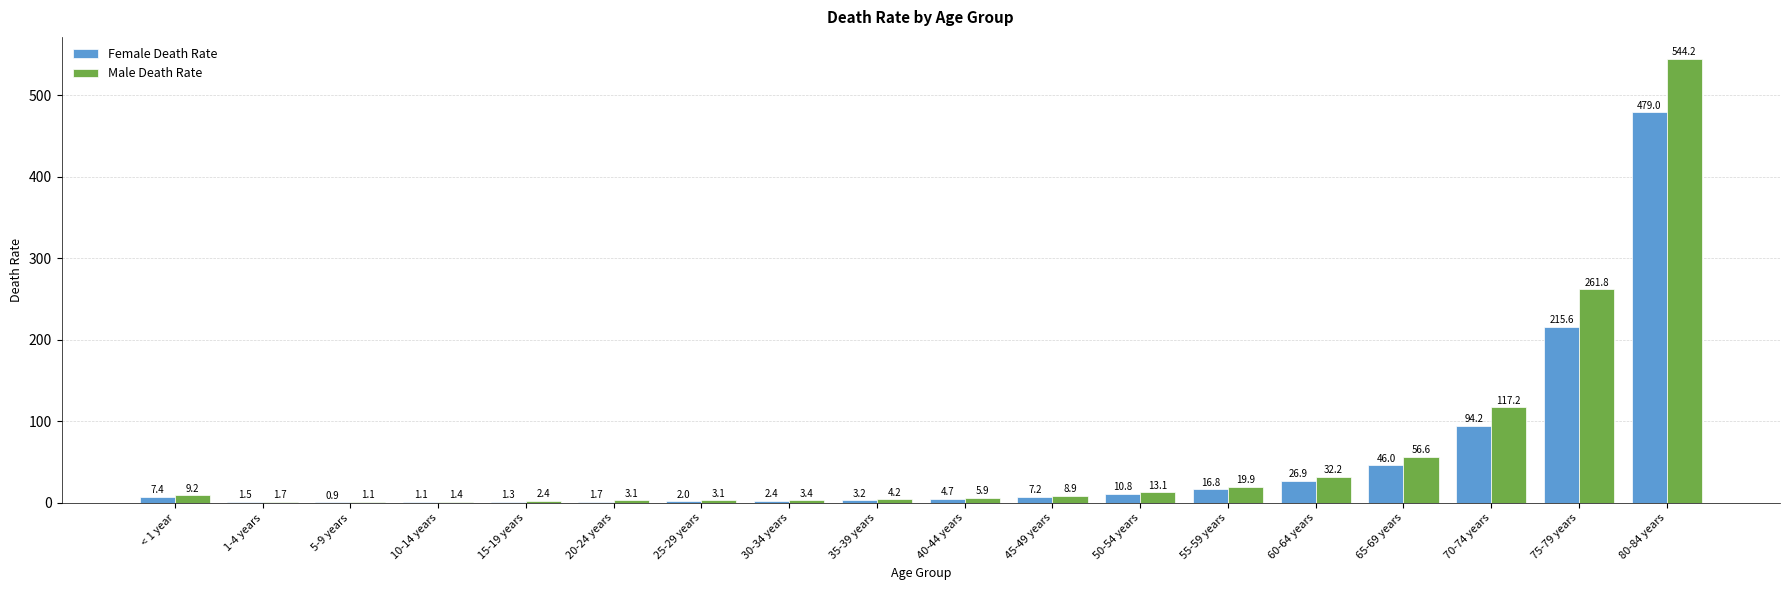

Is it true that Female Death Rate equals 311.4 at 75-79 years?

False